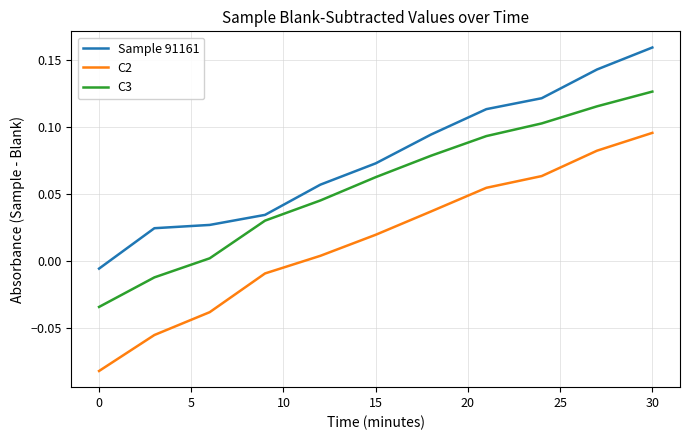

Which series has the largest range (max minus min)?

C2